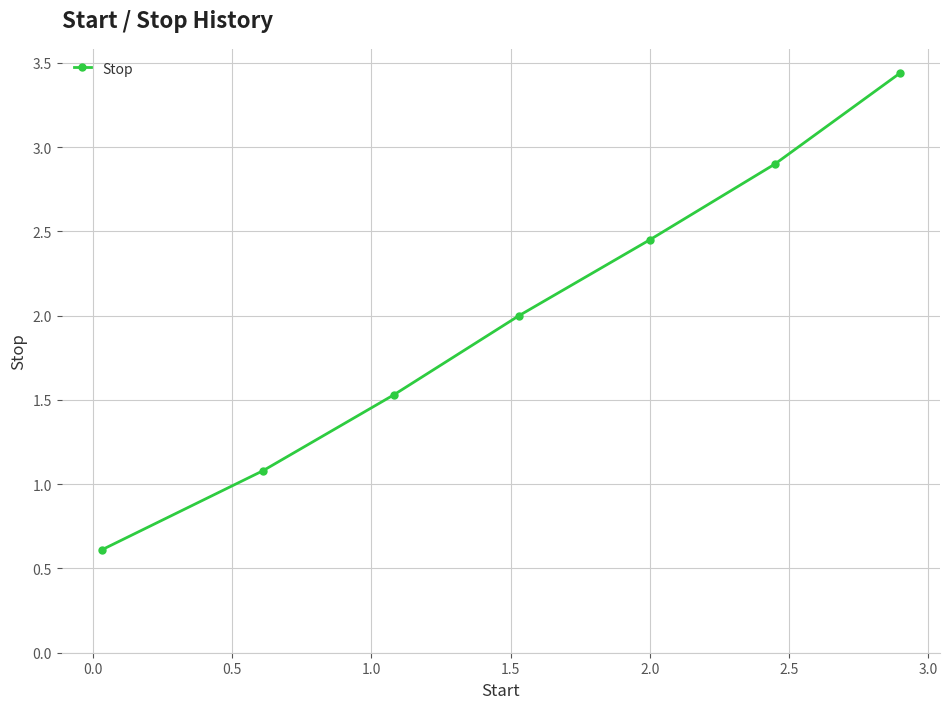

What is the difference between the second highest and second lowest values?

1.8